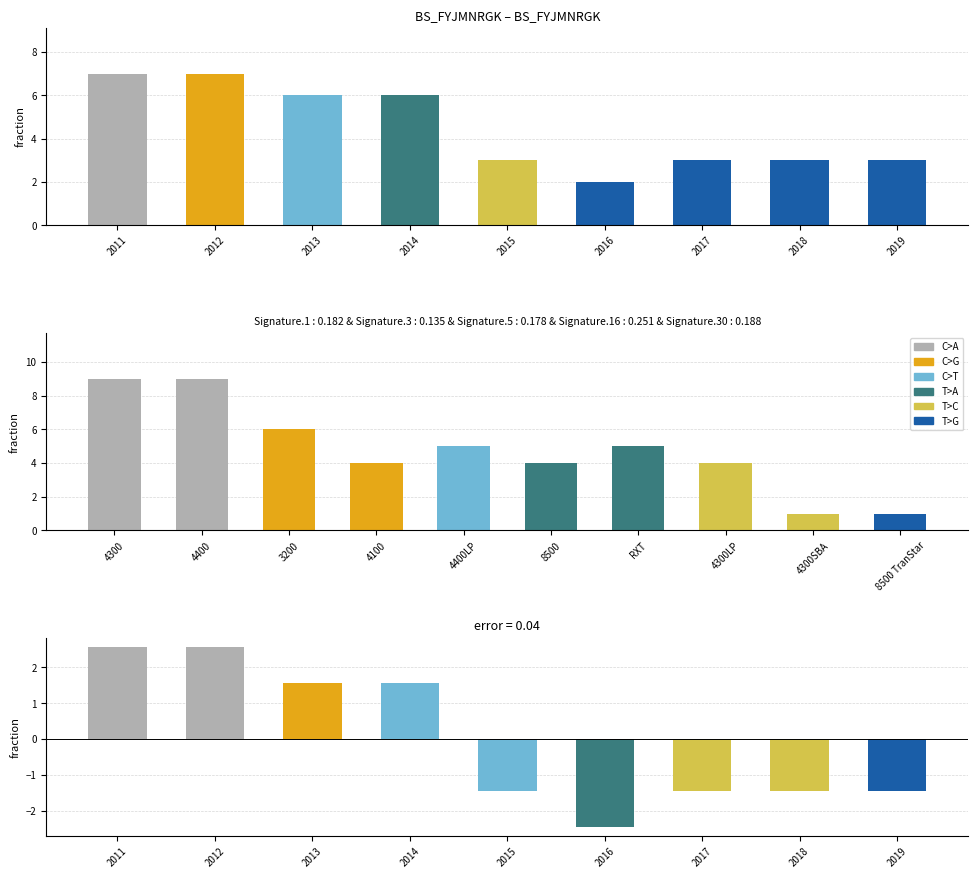

What is the value of the 4th bar from the left?

6